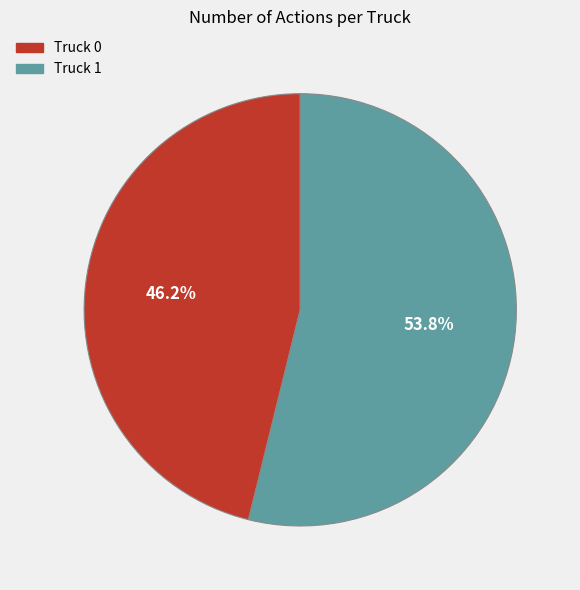

Rank the categories by value from highest to lowest.

Truck 1, Truck 0